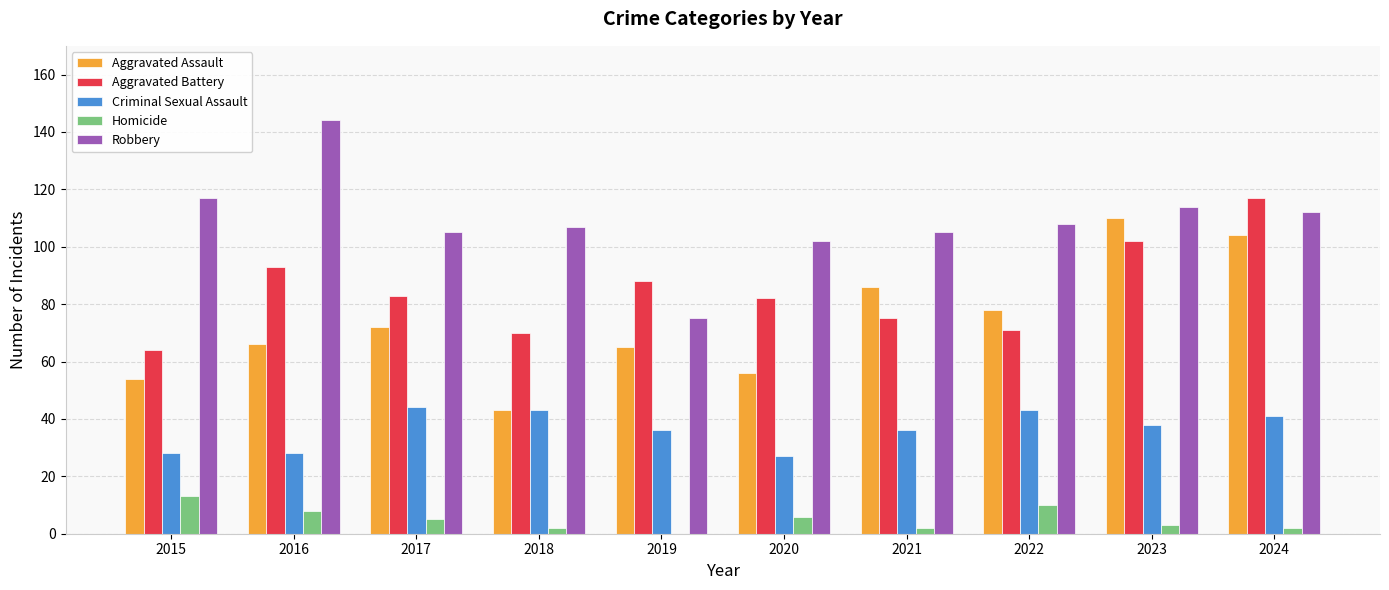

Which label corresponds to the largest value in the chart?

2016